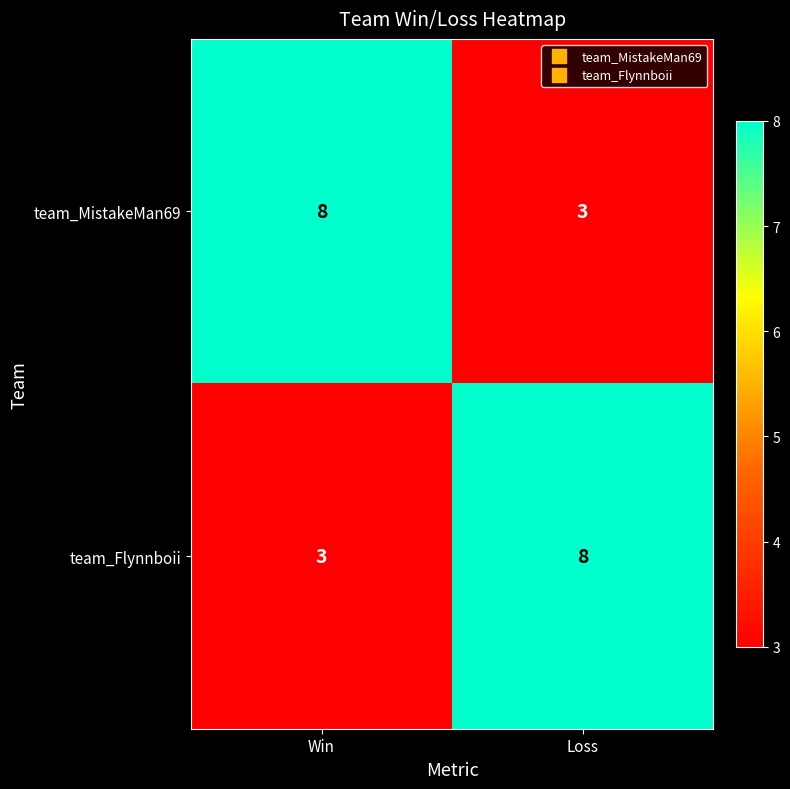

The team_Flynnboii series shows 8 at Loss. True or false?

True